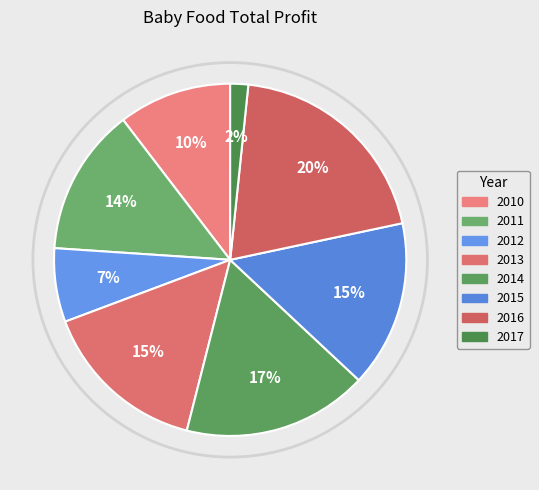

Between 2013 and 2016, which is larger?

2016